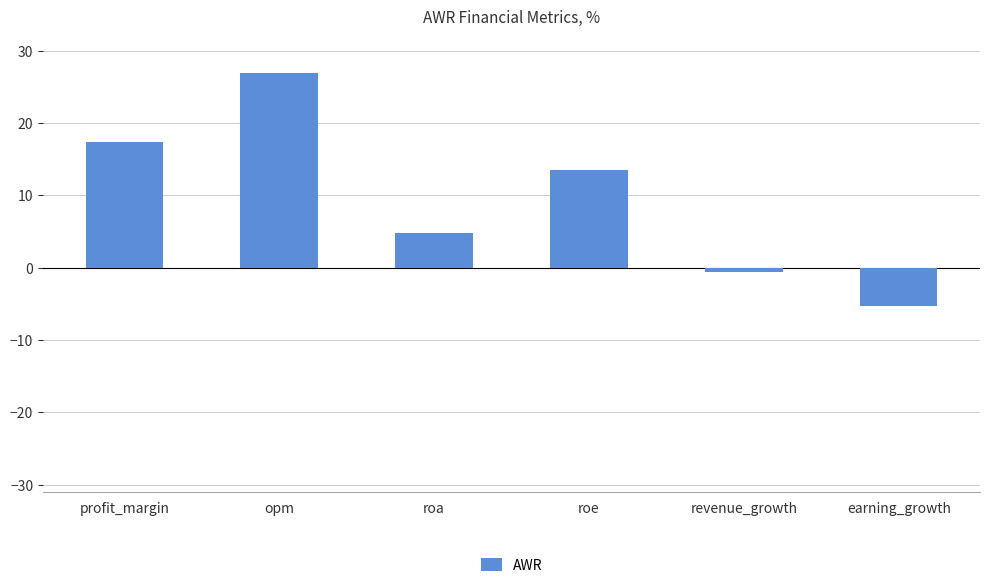

Reading left to right, transcribe all the data shown in this chart.

profit_margin=17.4	opm=27.0	roa=4.8	roe=13.5	revenue_growth=-0.6	earning_growth=-5.3